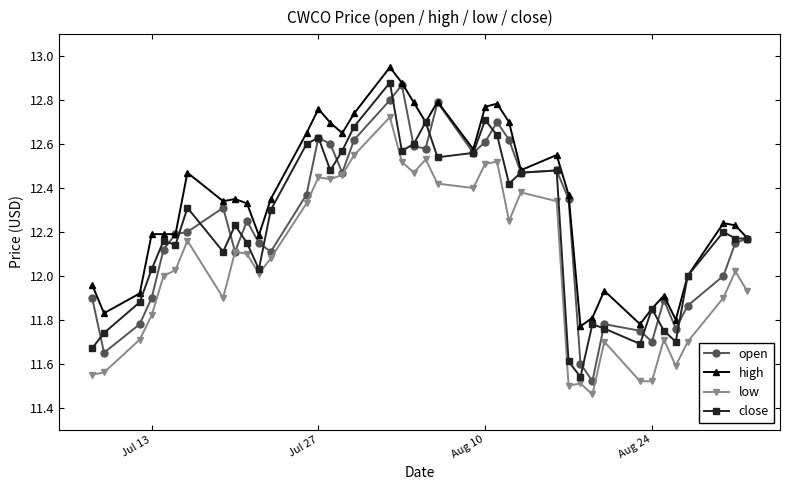

At how many categories does at least one series exceed 11?

40